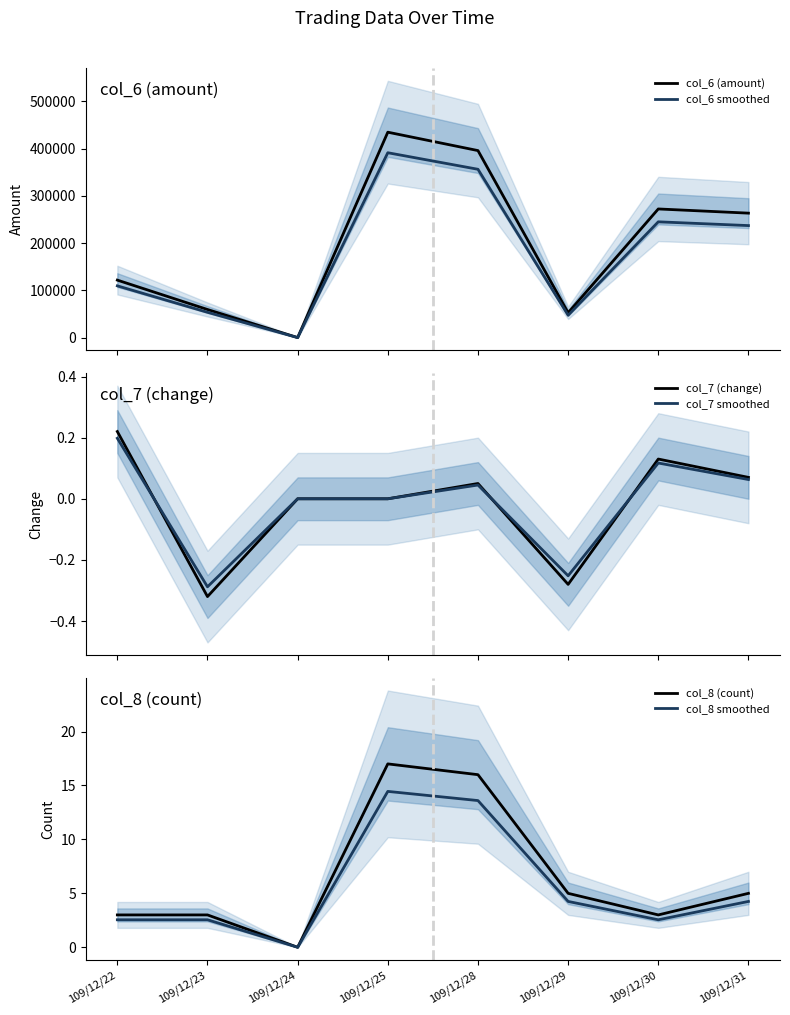

What are all the series names shown in the legend?

col_6 (amount), col_6 smoothed, col_7 (change), col_7 smoothed, col_8 (count), col_8 smoothed